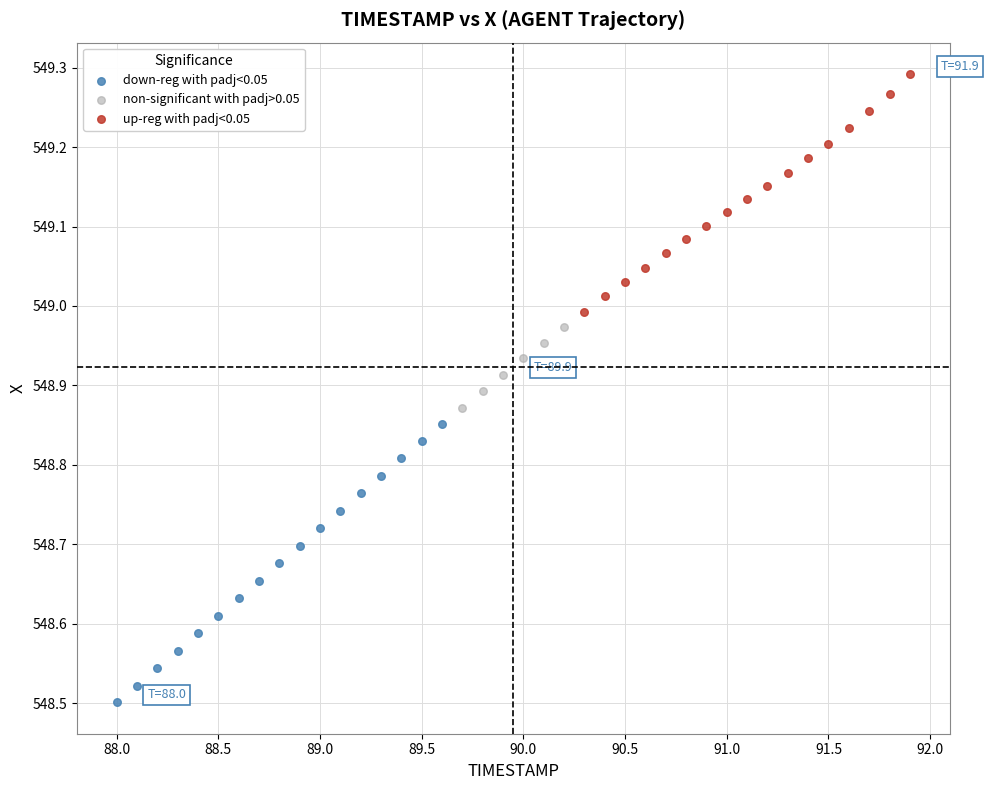

Which series has the largest Y range (max minus min)?

down-reg with padj<0.05